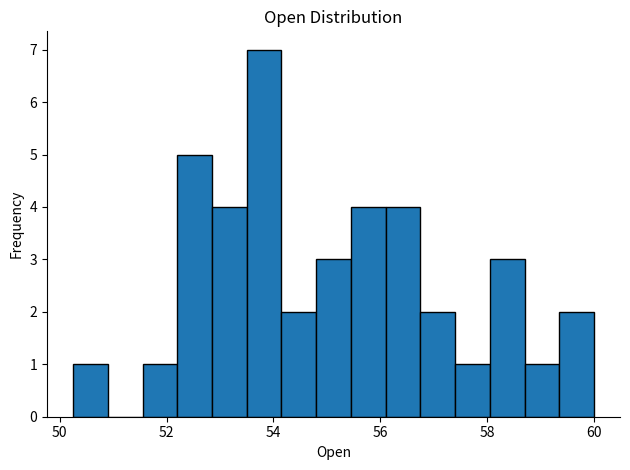

Read against the x-axis, roughly where is the centre of the tallest bar?

53.8